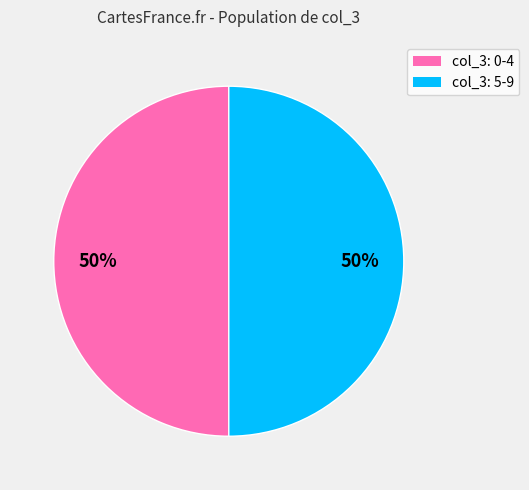

To the nearest percent, what is the average slice percentage?

50%